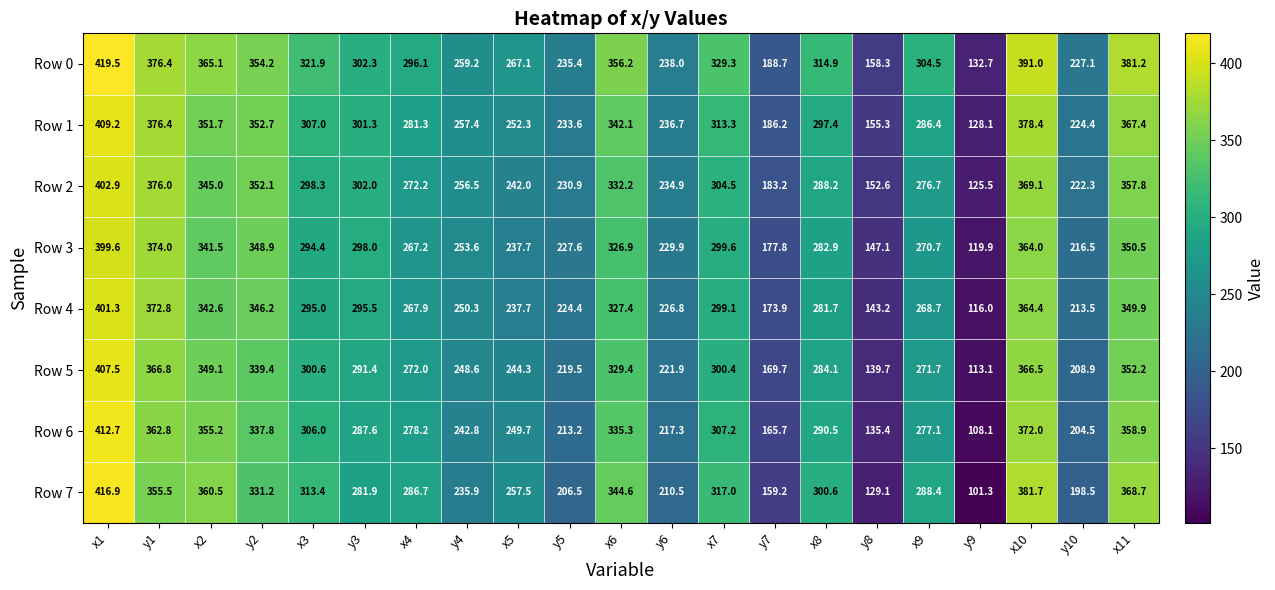

Rank the series at y4 from lowest to highest value.

Row 7, Row 6, Row 5, Row 4, Row 3, Row 2, Row 1, Row 0